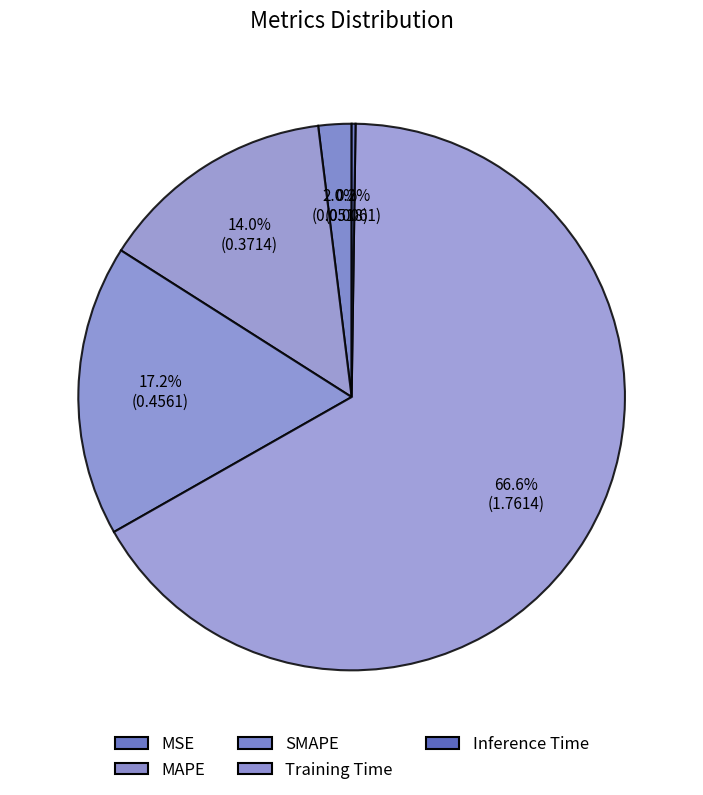

Count the number of slices in the pie.

5